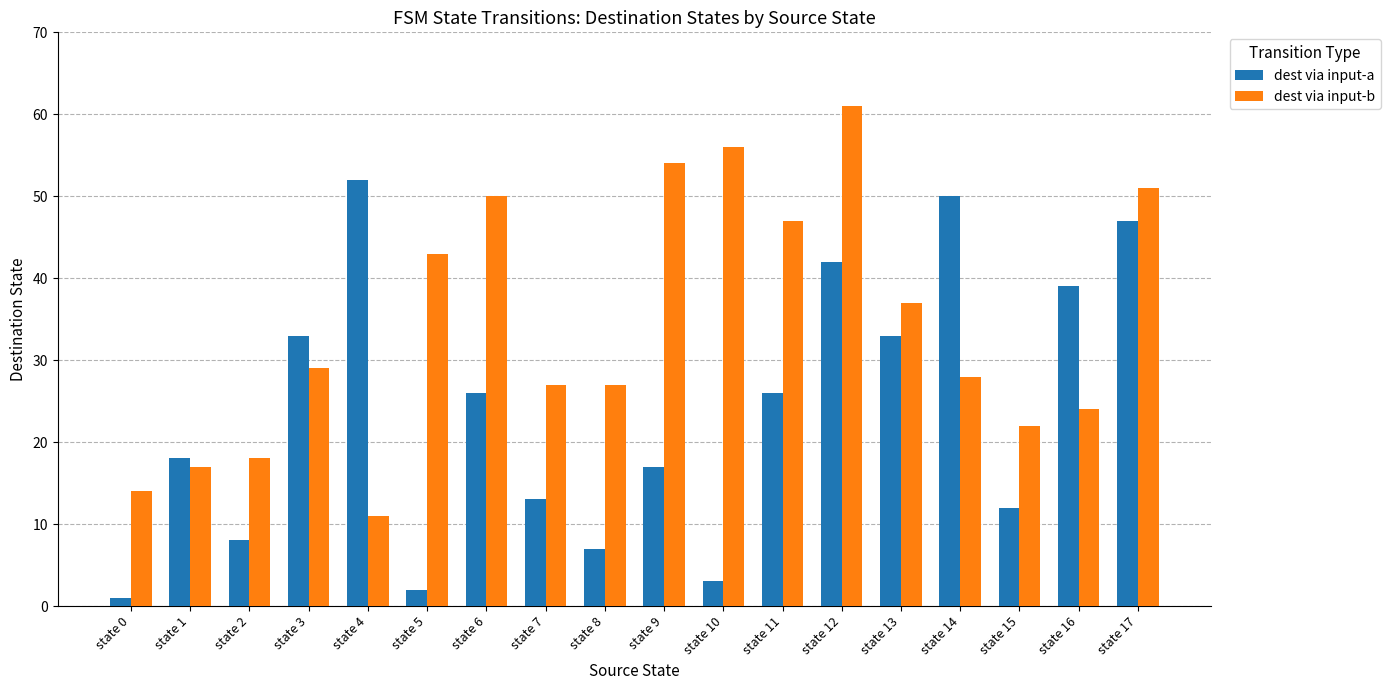

What are all the series names shown in the legend?

dest via input-a, dest via input-b